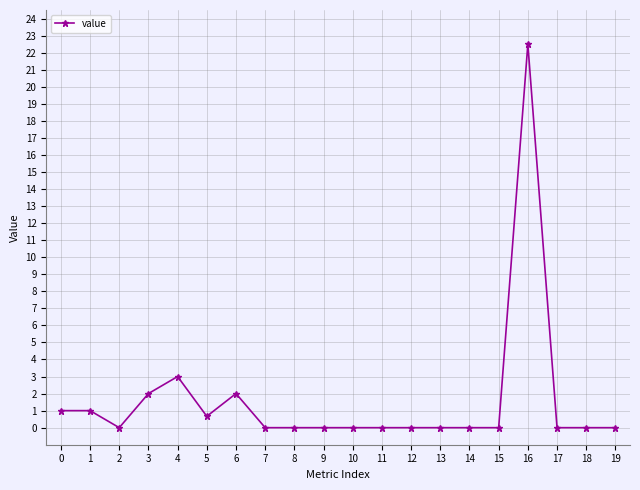

What is the sum of all values?

32.2